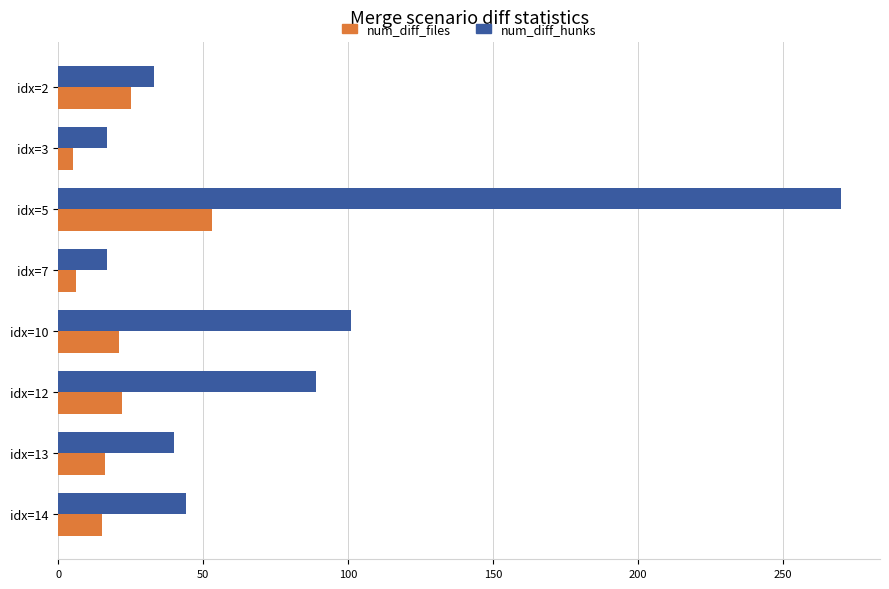

What is the average value of the num_diff_hunks series?

76